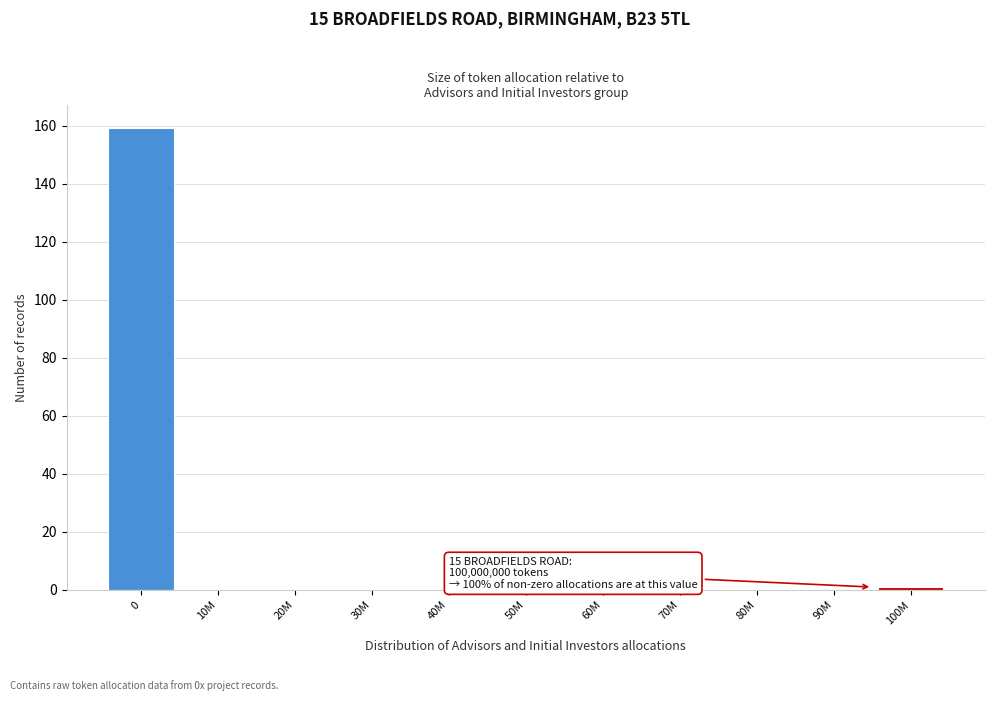

Reading left to right, extract all data points from this chart.

0=159	10M=0	20M=0	30M=0	40M=0	50M=0	60M=0	70M=0	80M=0	90M=0	100M=1